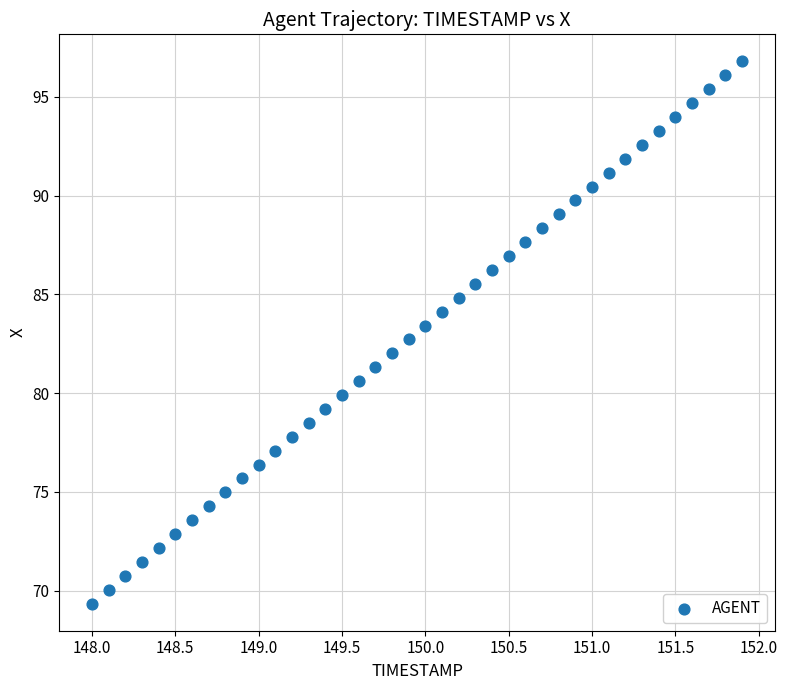

What is the range of X values (max minus min)?

3.9